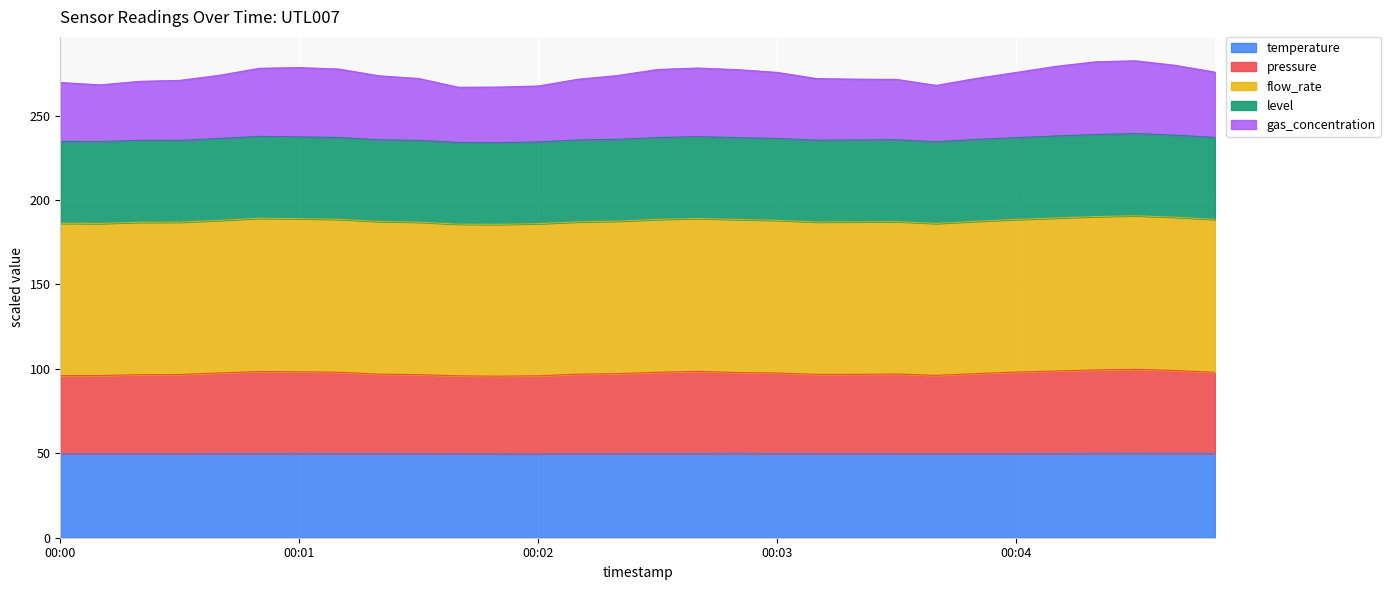

What is the maximum value for temperature?

50.0